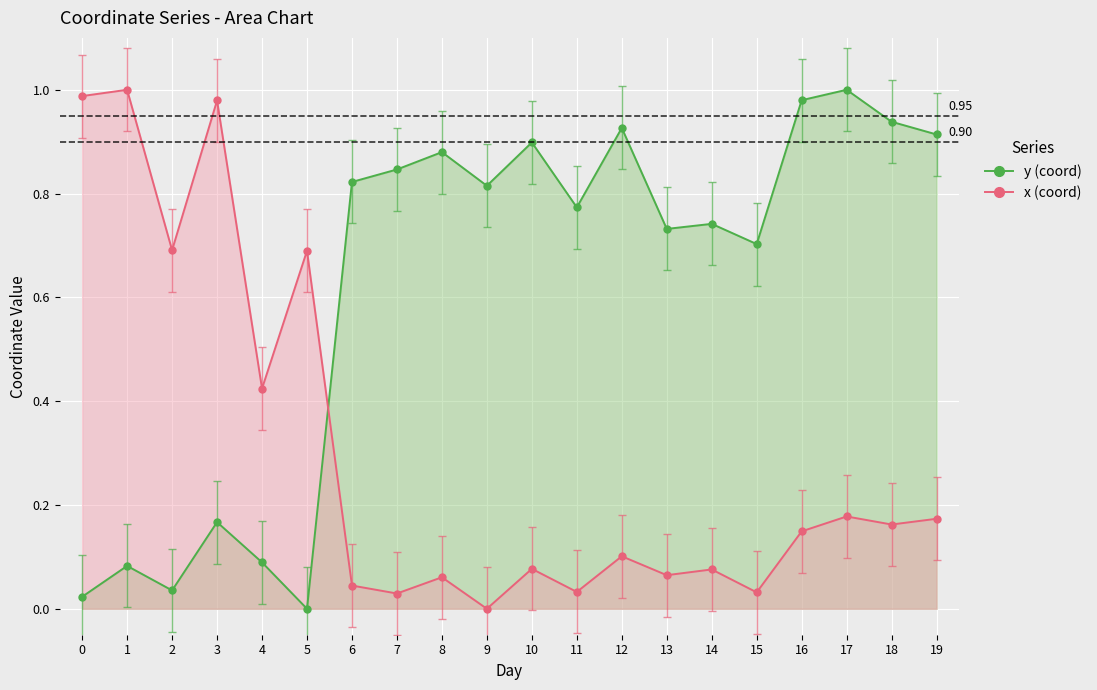

Between 6 and 16, which is larger?

16